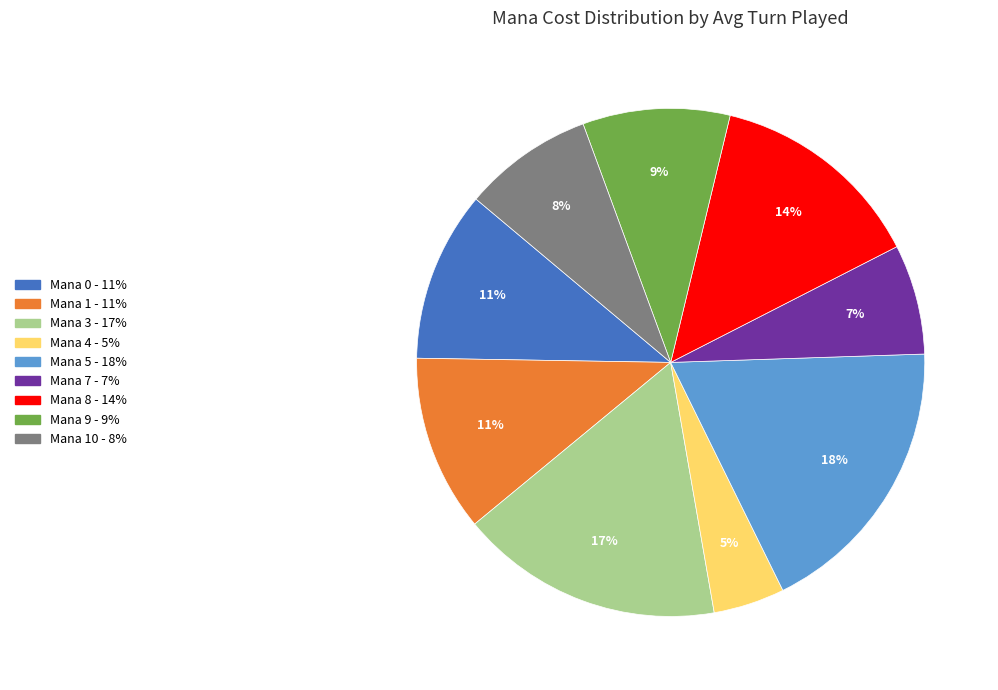

Is there any slice that represents more than half of the pie?

No